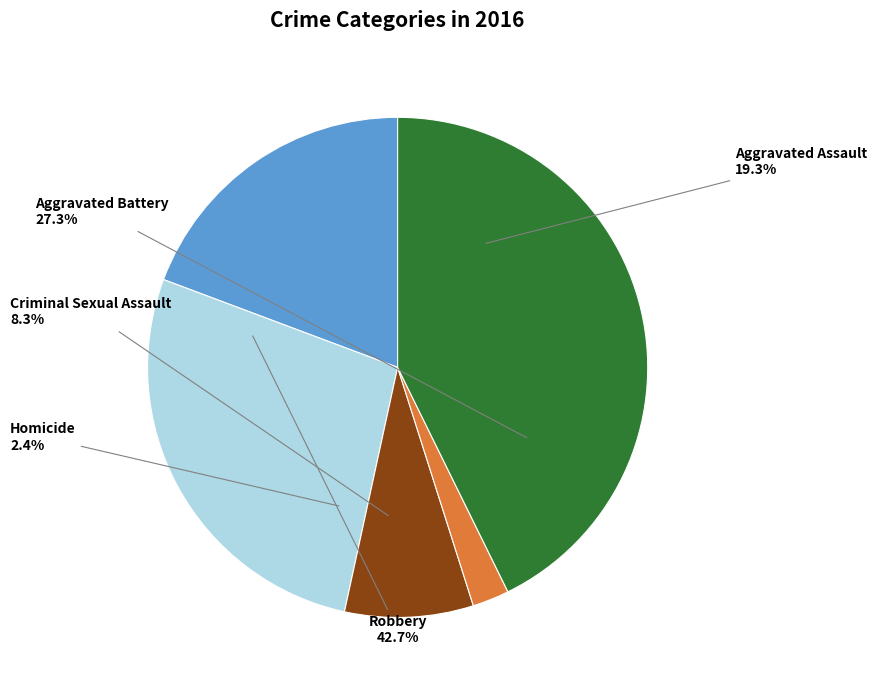

To the nearest percent, what portion does Aggravated Battery represent?

27%